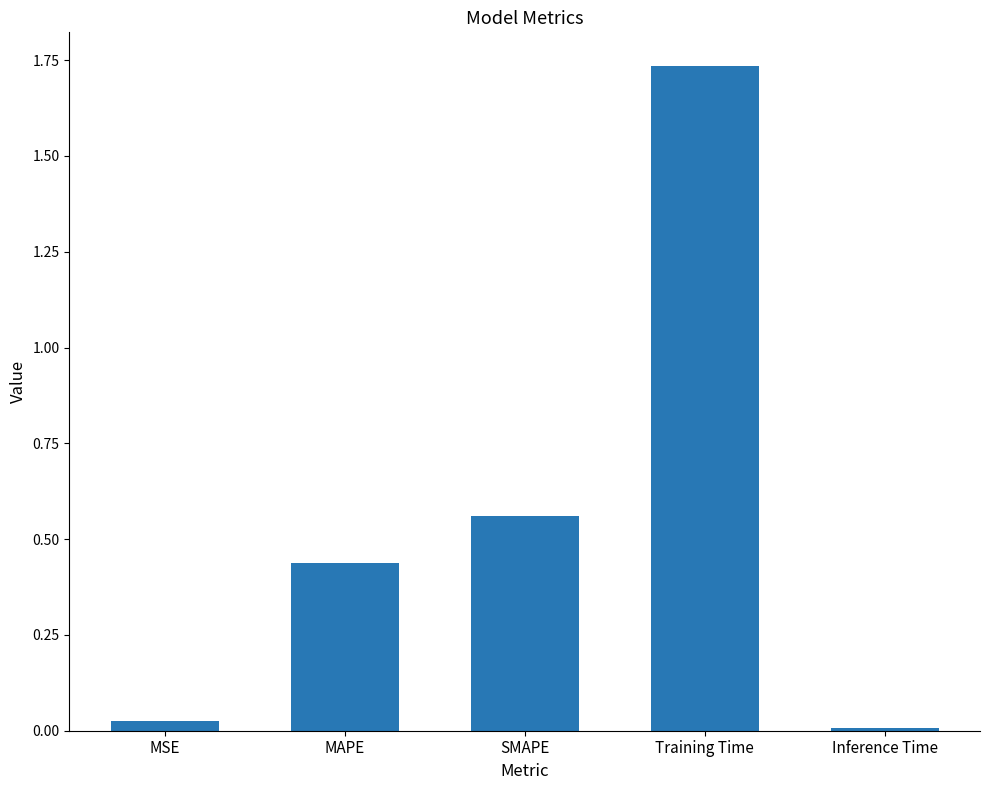

What position from the right is MAPE?

4